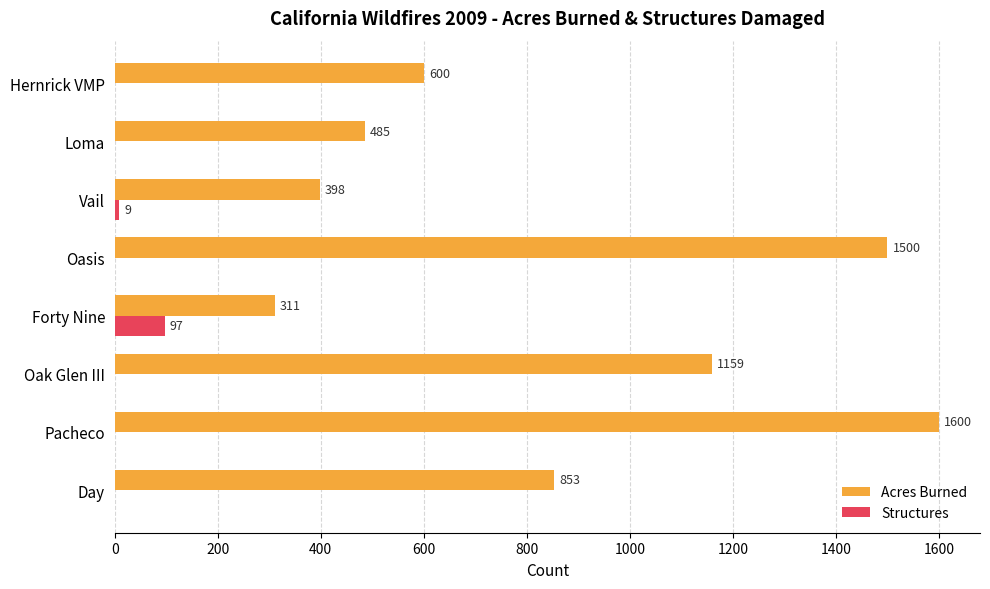

How many data points does each series have?

8